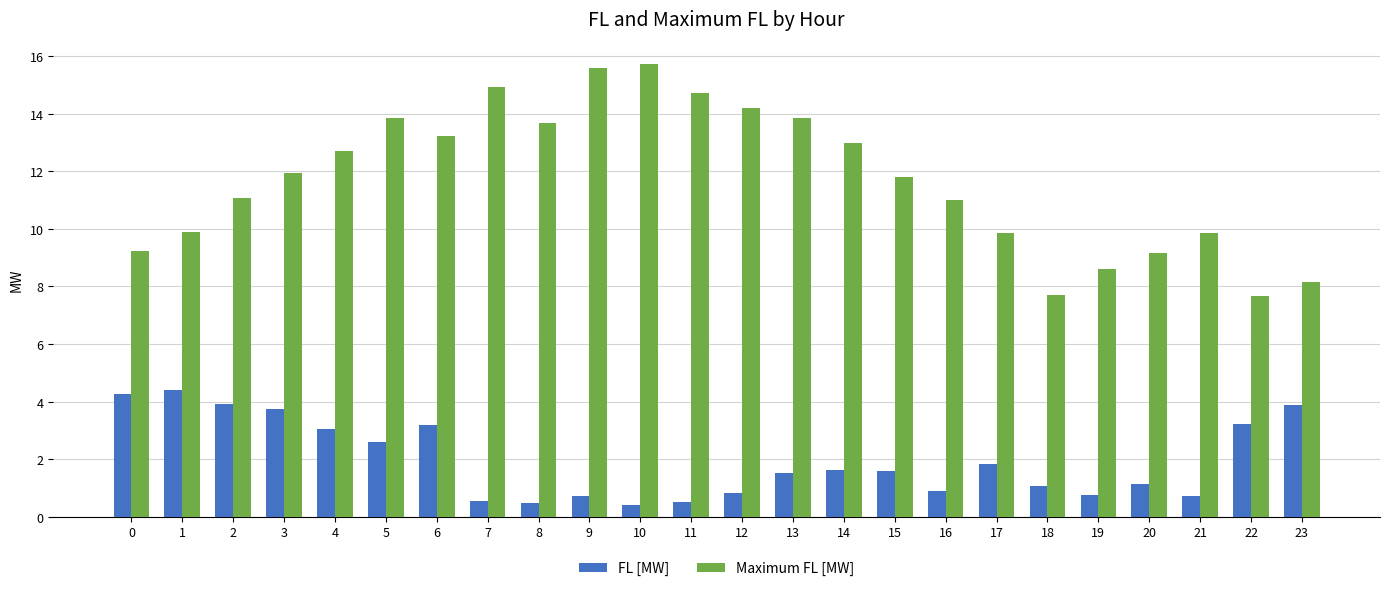

What is the value of the FL [MW] bar at the 20th from the left?

0.8